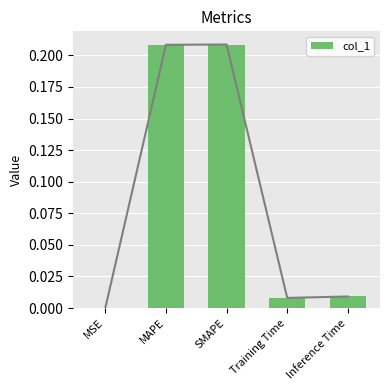

Reading left to right, transcribe all the data shown in this chart.

MSE=0.0	MAPE=0.2	SMAPE=0.2	Training Time=0.0	Inference Time=0.0